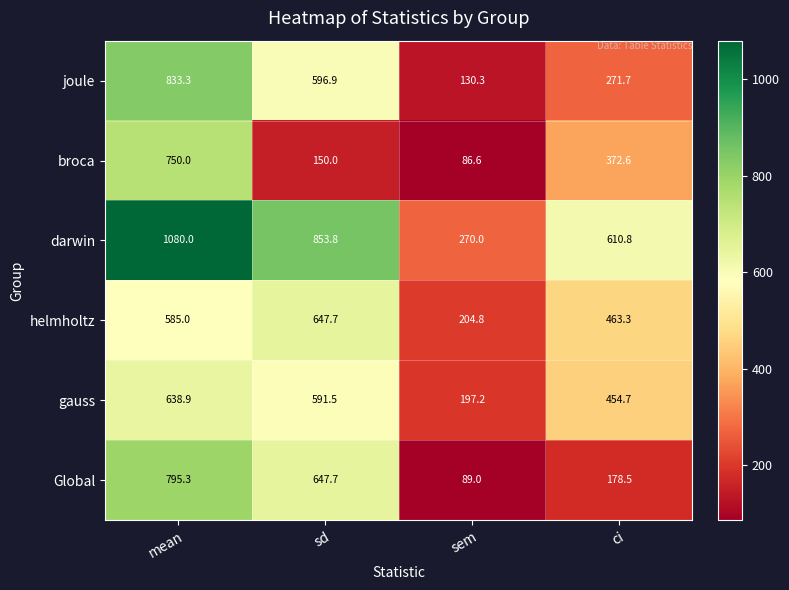

What is the spread (max minus min) of values at sem?

183.4